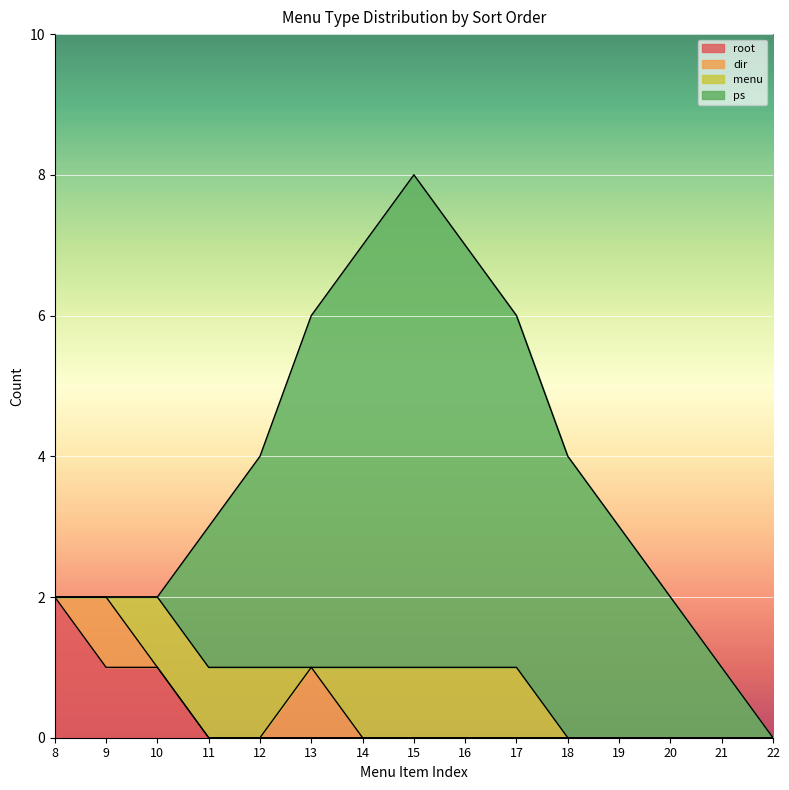

True or false: ps has a value of 2 at 20.

True